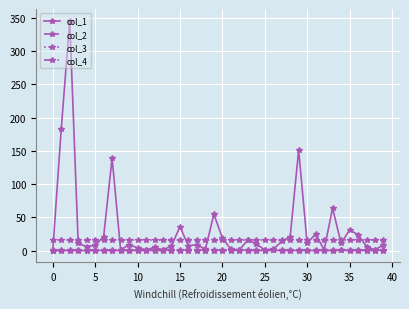

Which series has the largest total across all categories?

col_1